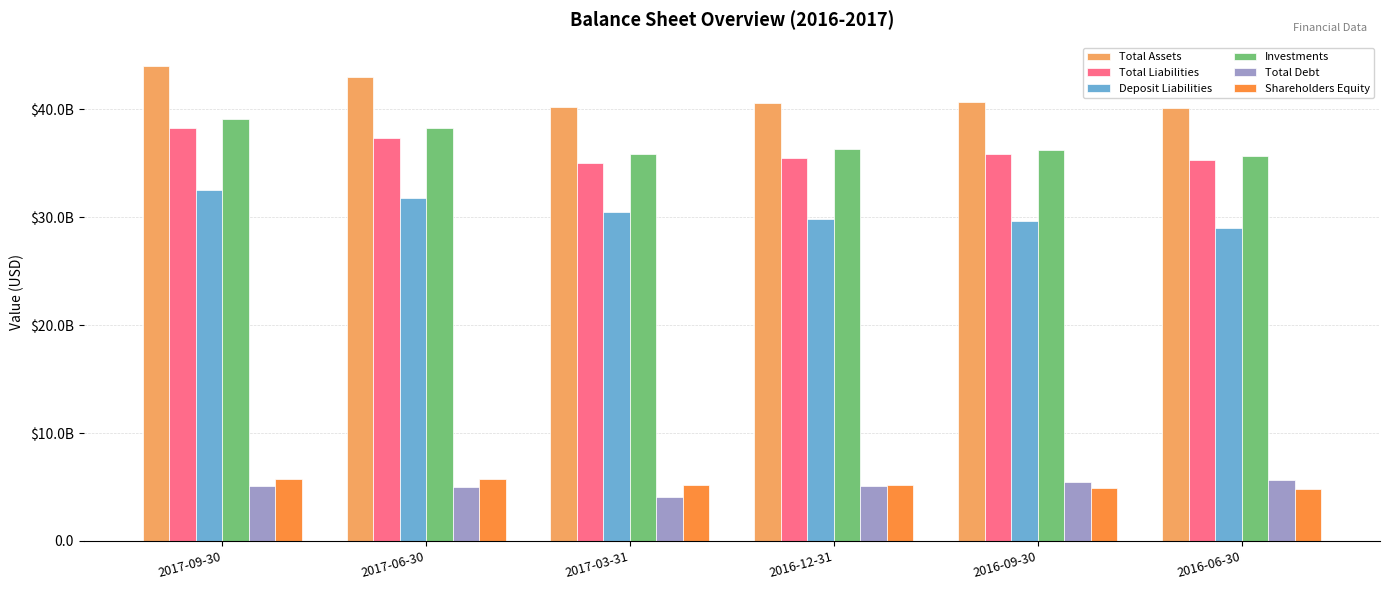

At how many categories does at least one series exceed 27518047106?

6